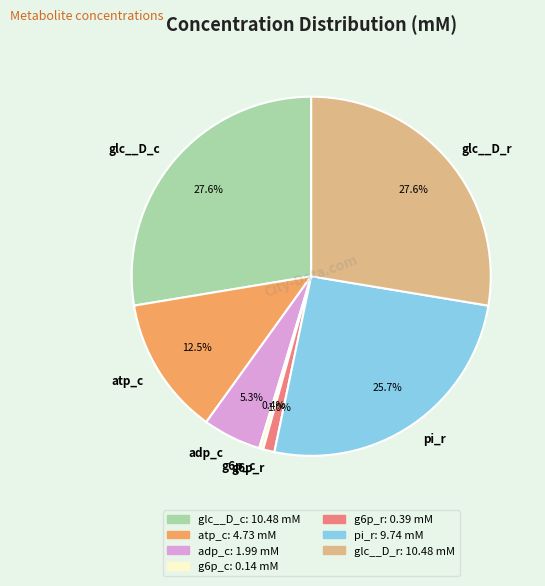

Does any single category account for the majority?

No